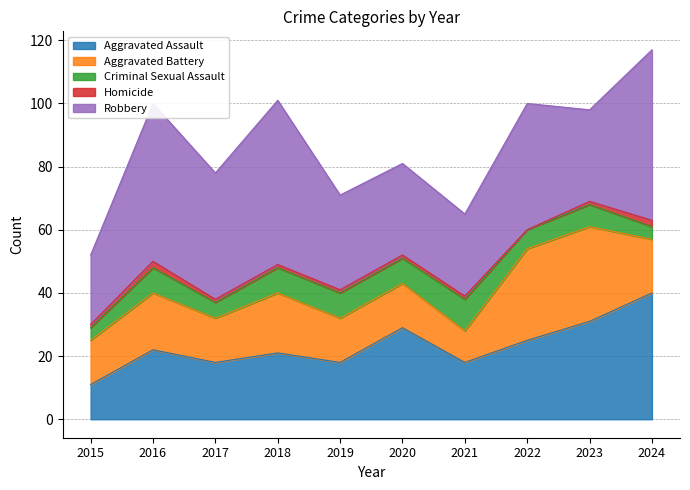

Is it true that Homicide equals 1 at 2017?

False